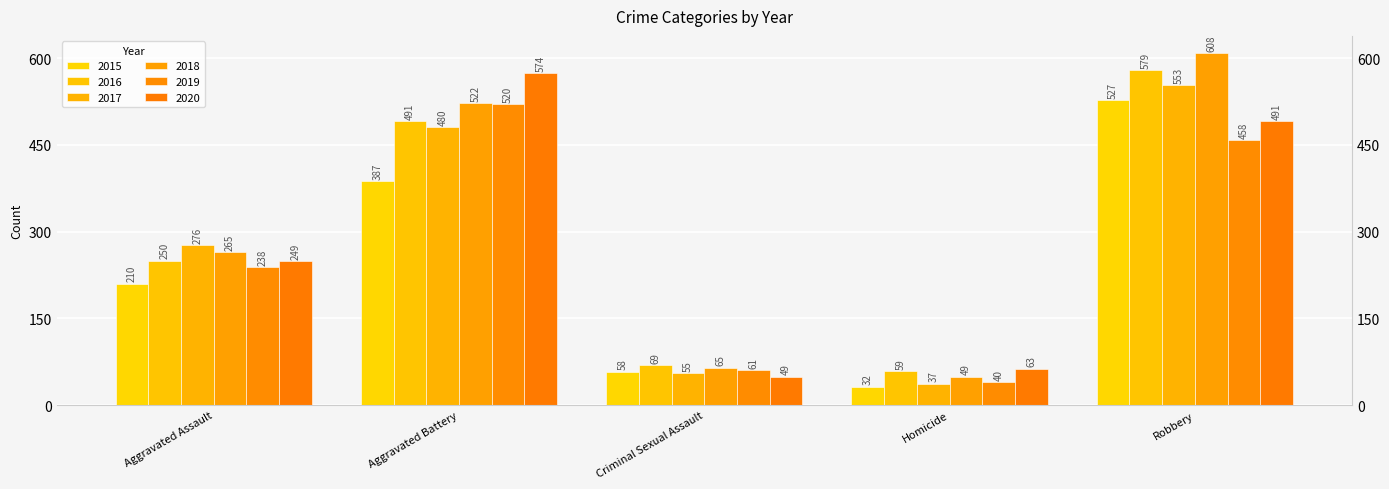

Reading right to left, extract all data points from this chart.

2015: Robbery=527	Homicide=32	Criminal Sexual Assault=58	Aggravated Battery=387	Aggravated Assault=210
2016: Robbery=579	Homicide=59	Criminal Sexual Assault=69	Aggravated Battery=491	Aggravated Assault=250
2017: Robbery=553	Homicide=37	Criminal Sexual Assault=55	Aggravated Battery=480	Aggravated Assault=276
2018: Robbery=608	Homicide=49	Criminal Sexual Assault=65	Aggravated Battery=522	Aggravated Assault=265
2019: Robbery=458	Homicide=40	Criminal Sexual Assault=61	Aggravated Battery=520	Aggravated Assault=238
2020: Robbery=491	Homicide=63	Criminal Sexual Assault=49	Aggravated Battery=574	Aggravated Assault=249